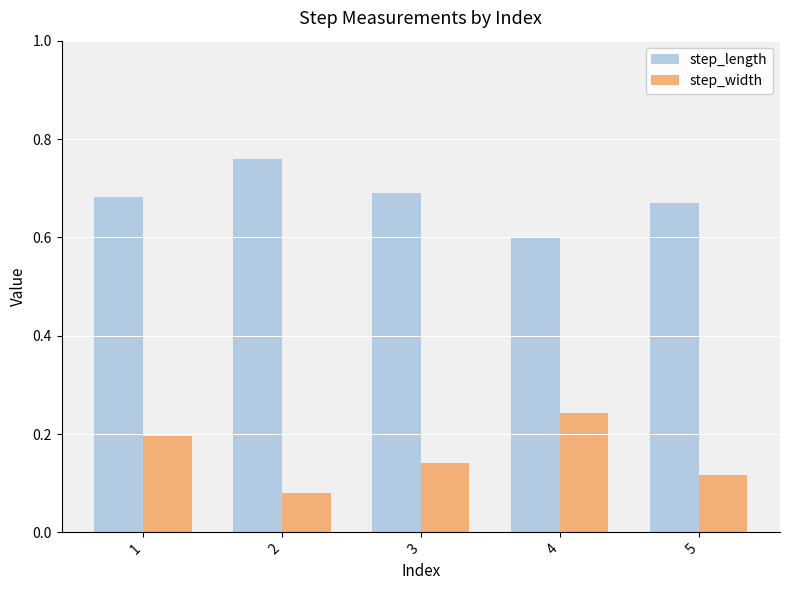

Count the step_length values in the range 0 to 1.

5